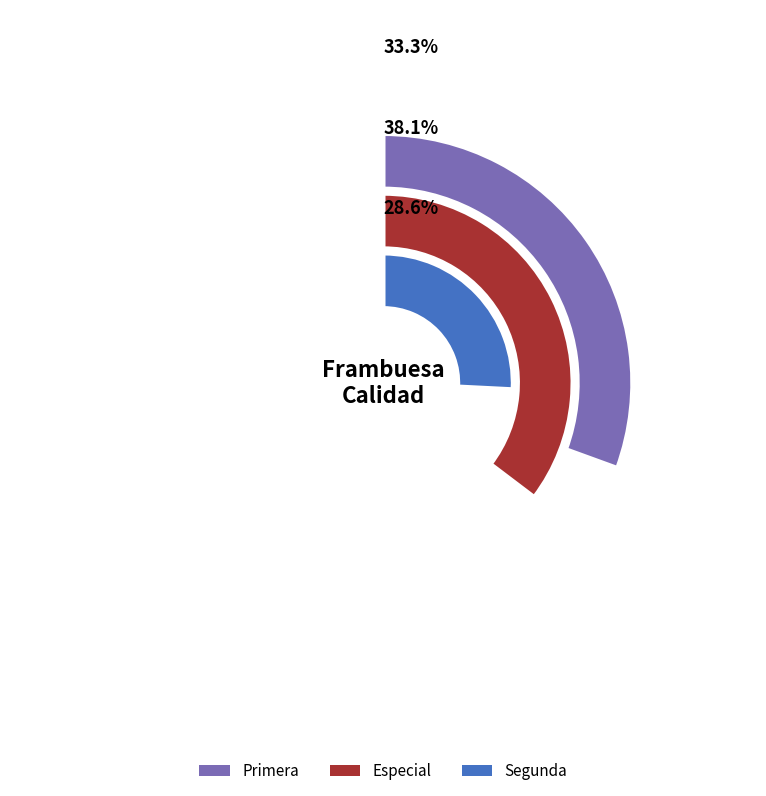

Is the sum of Especial and Primera greater than half?

Yes